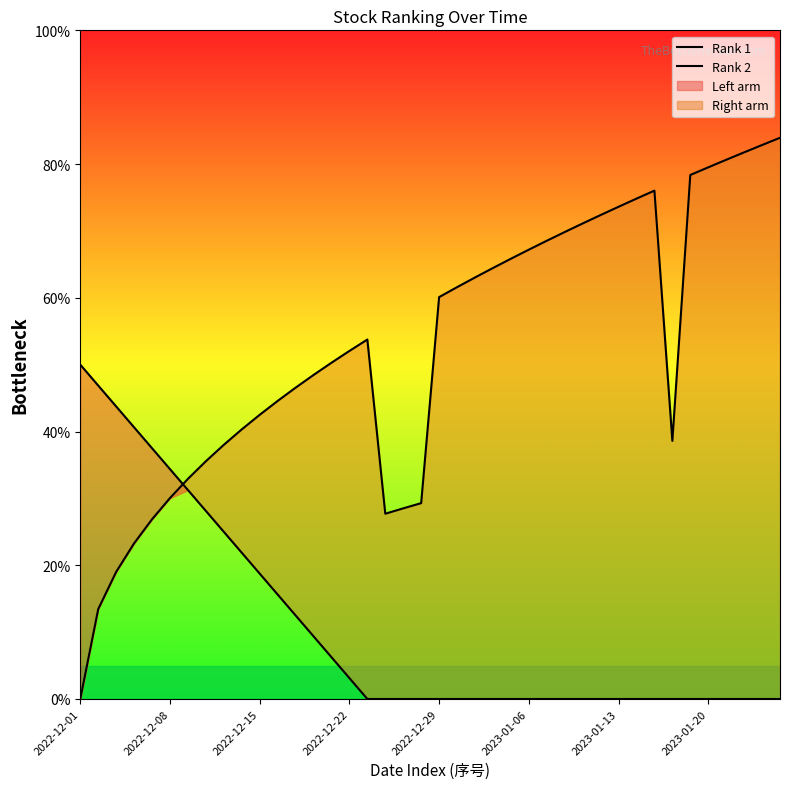

Between 33 and 10, which is larger?

10